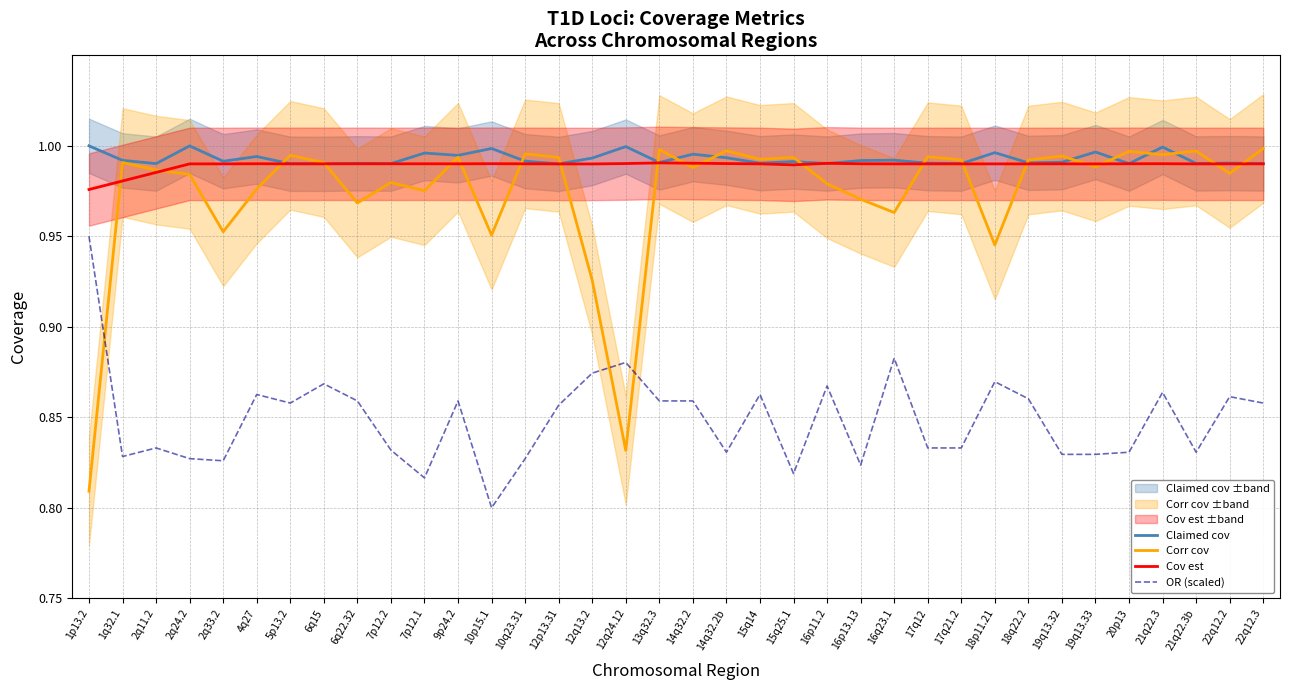

True or false: OR (scaled) has a value of 1.1 at 17q21.2.

False